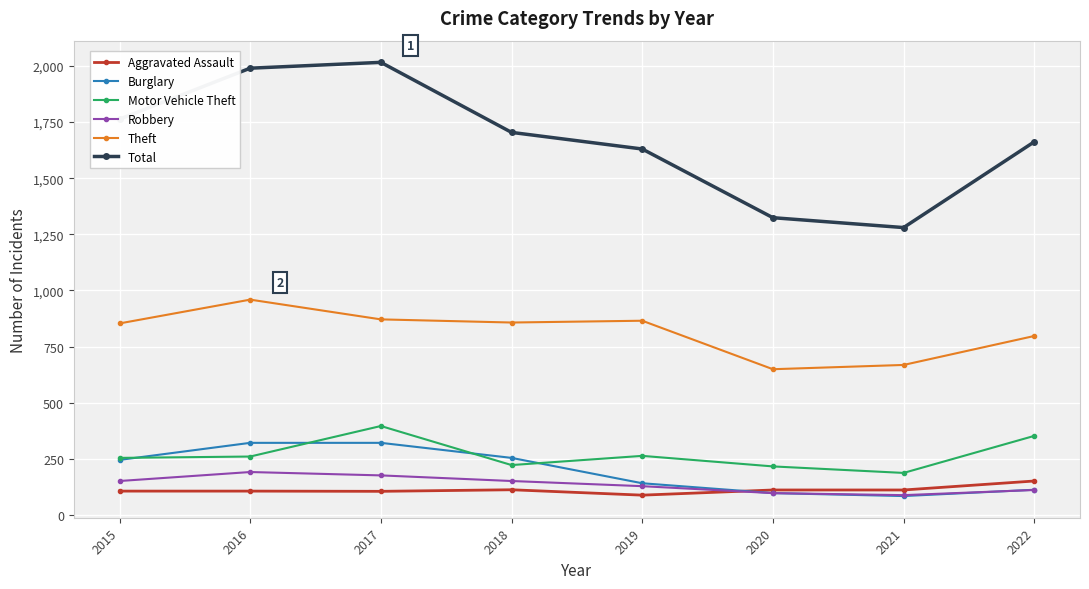

What value does the Burglary series have at 2018, to the nearest 5?

255